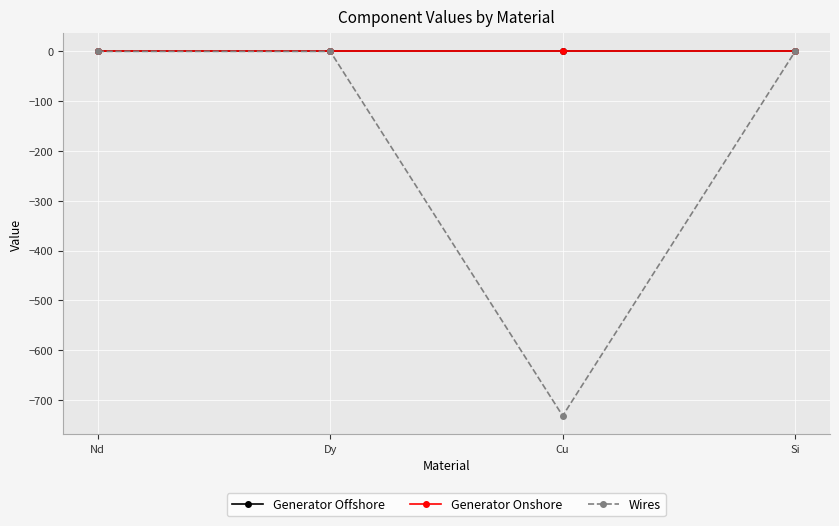

True or false: Wires has more than 1 interior local peaks.

False